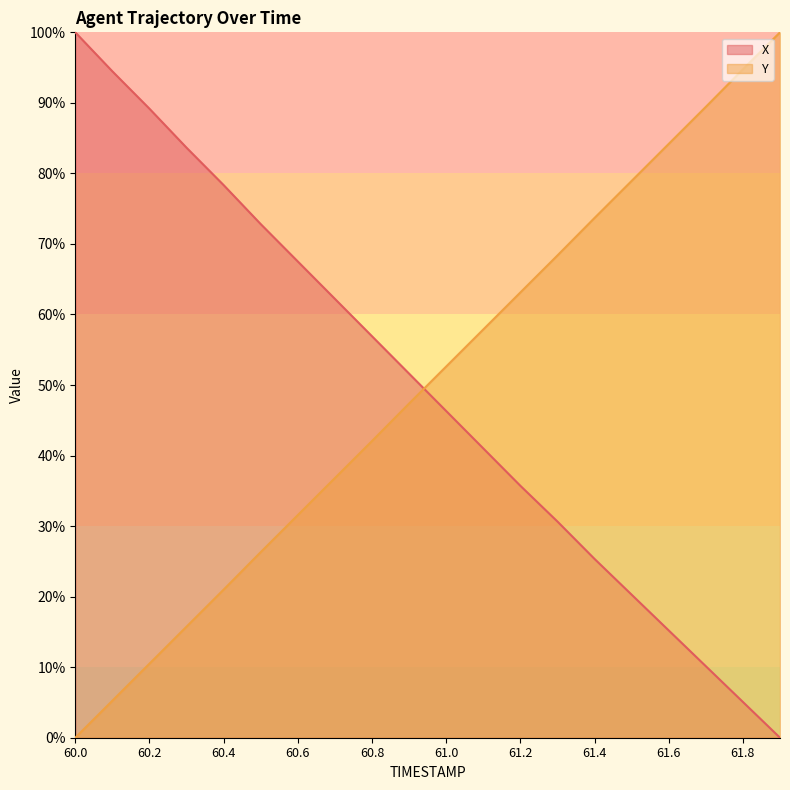

How many series are shown in this chart?

2